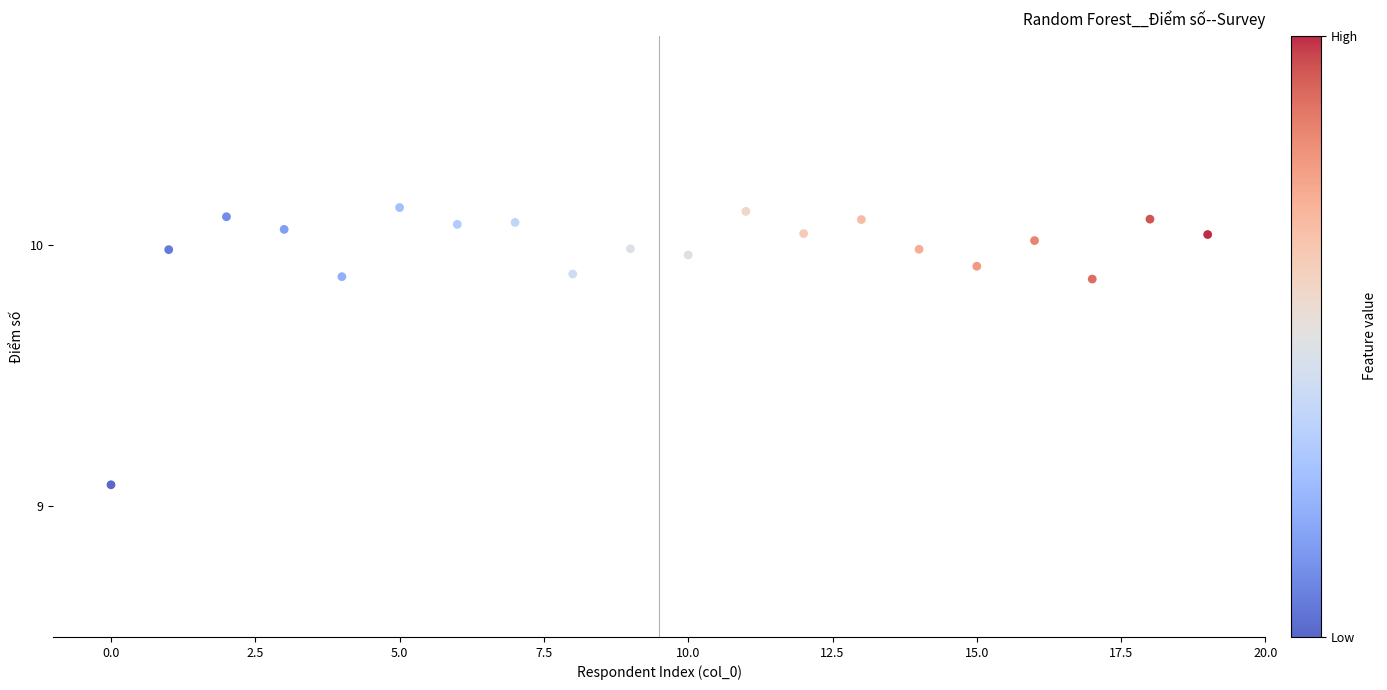

What is the range of Y values (max minus min)?

1.1